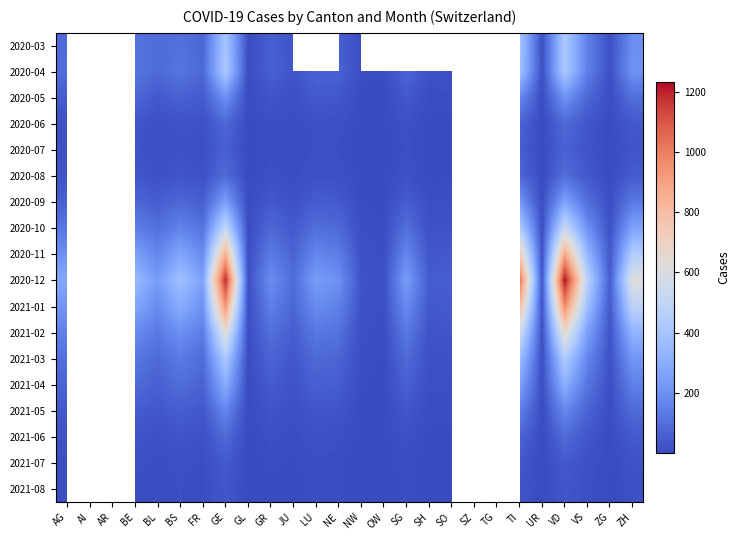

At UR, list the series in order from largest to smallest.

2020-12, 2021-01, 2020-11, 2021-02, 2020-10, 2020-04, 2021-03, 2020-03, 2021-04, 2020-09, 2020-05, 2021-05, 2020-06, 2020-08, 2021-06, 2020-07, 2021-07, 2021-08